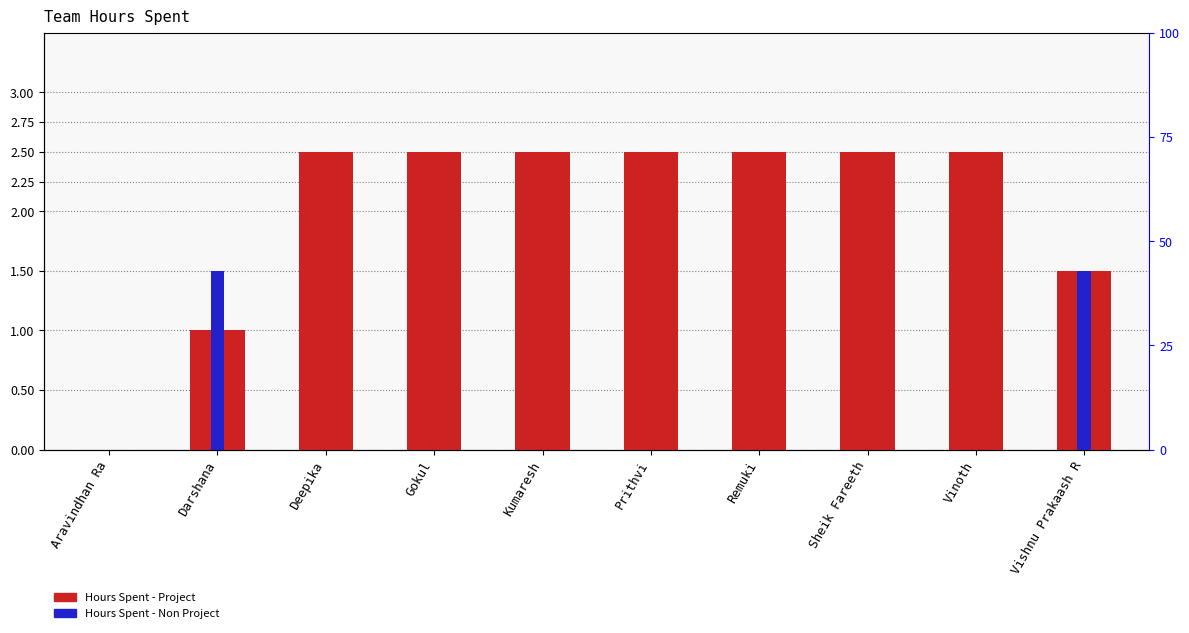

Is it true that Hours Spent - Non Project equals 0.6 at Gokul?

False